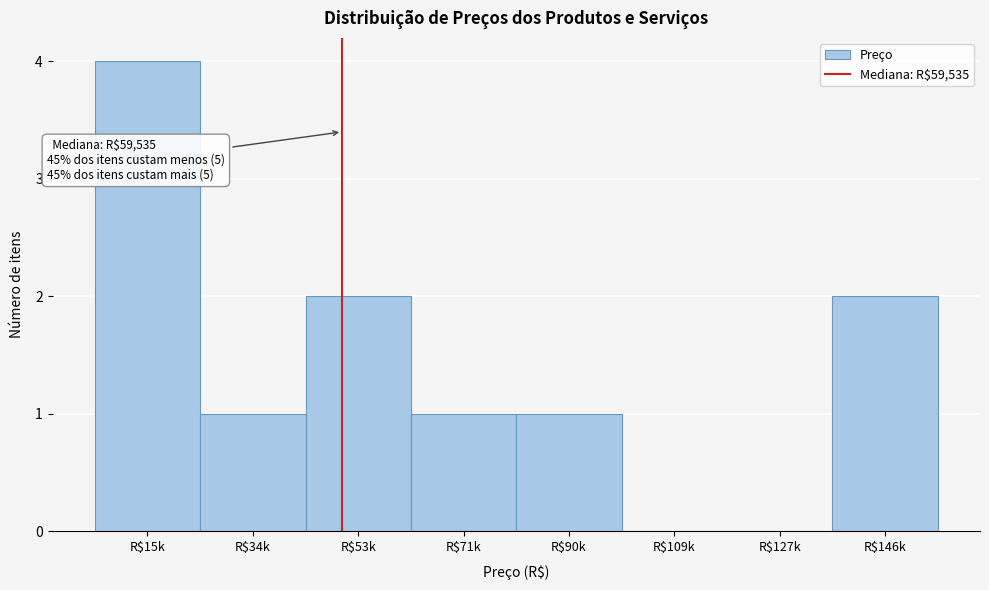

The value at R$15k is 1. True or false?

False